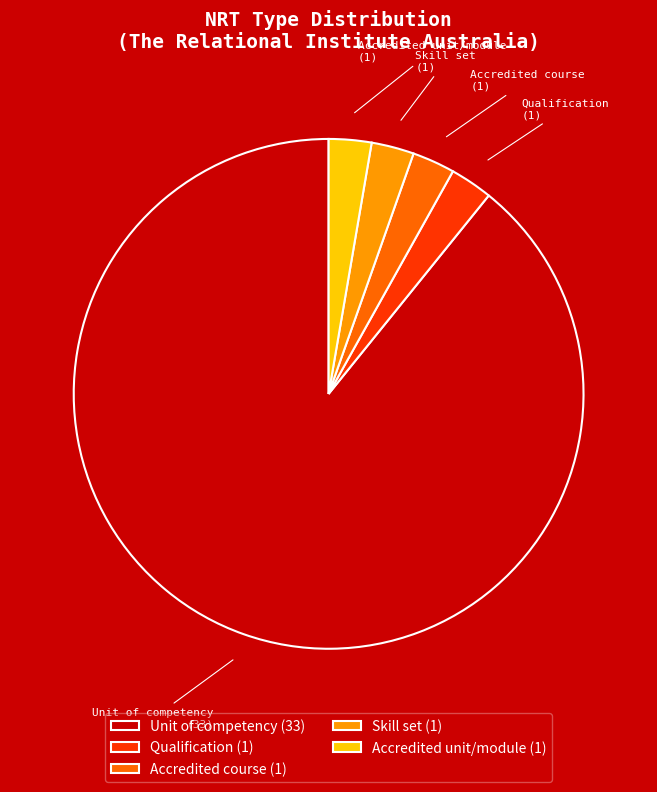

How many slices are in this pie chart?

5